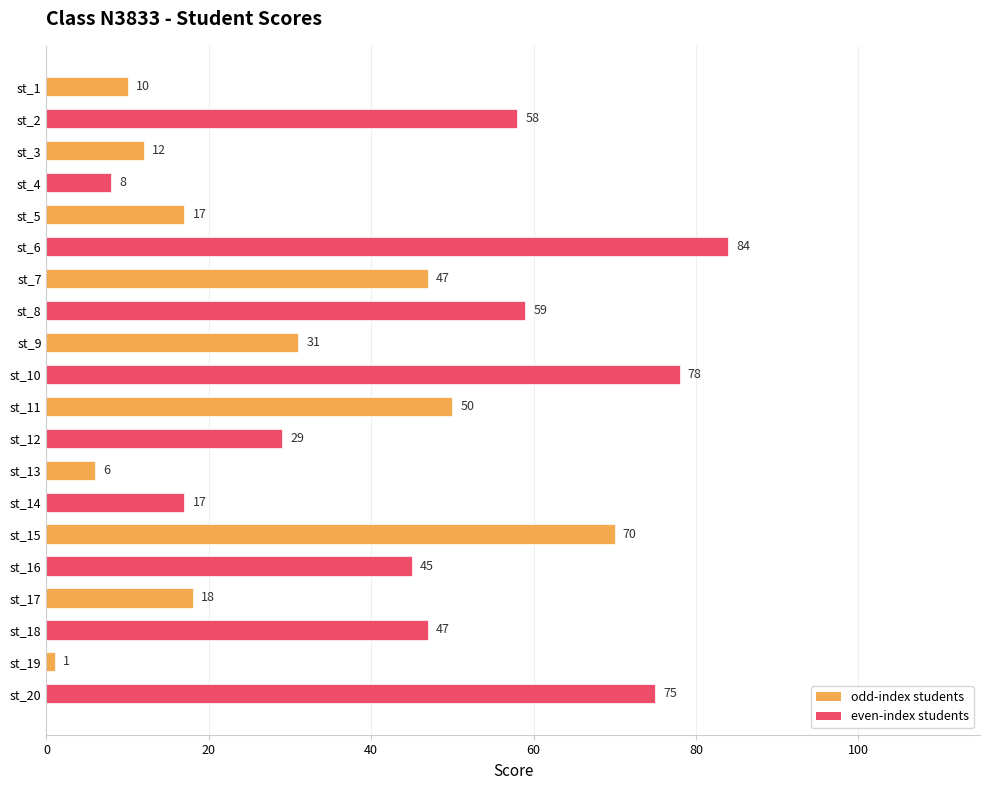

Between st_6 and st_14, which is larger?

st_6